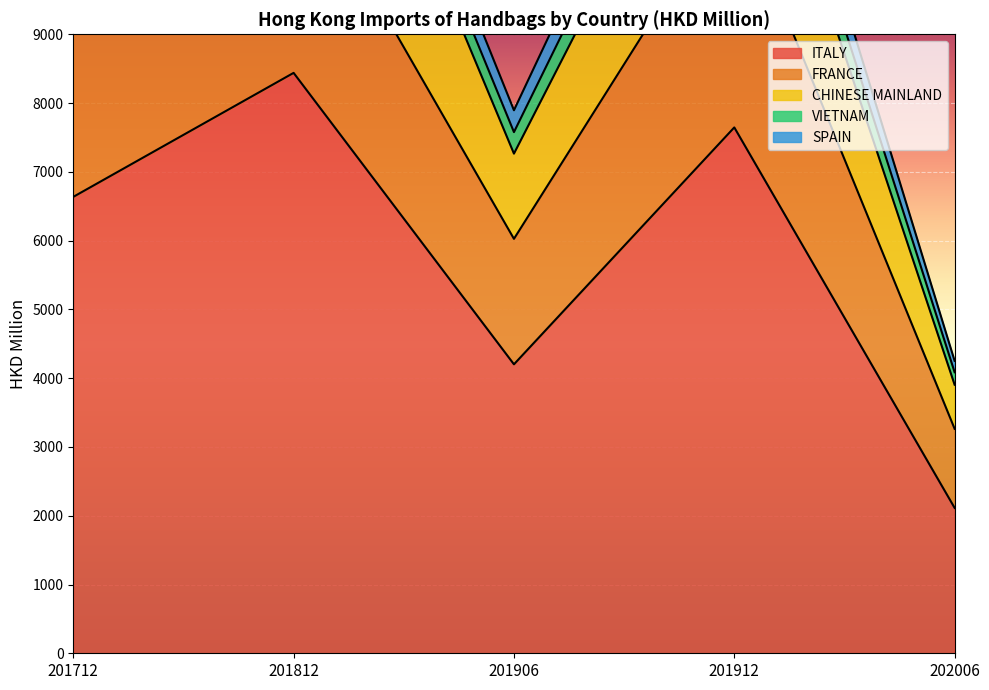

In CHINESE MAINLAND, how many points are lower than both neighbors (excluding endpoints)?

1